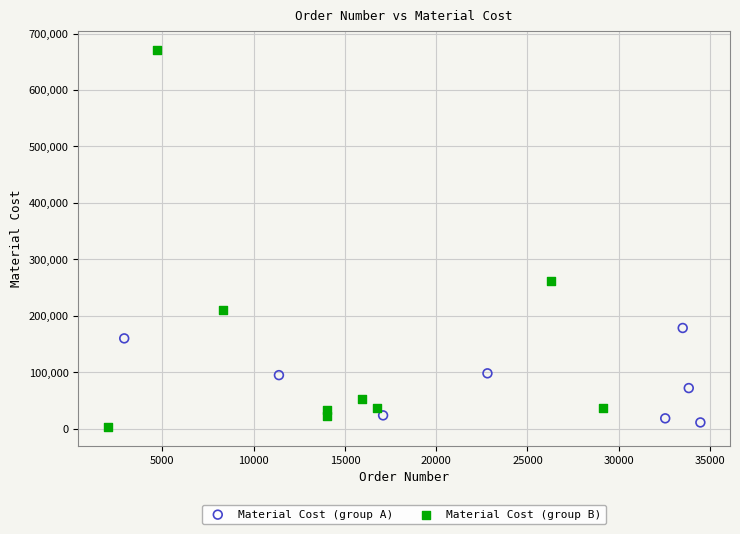

Which series has the largest Y range (max minus min)?

Material Cost (group B)